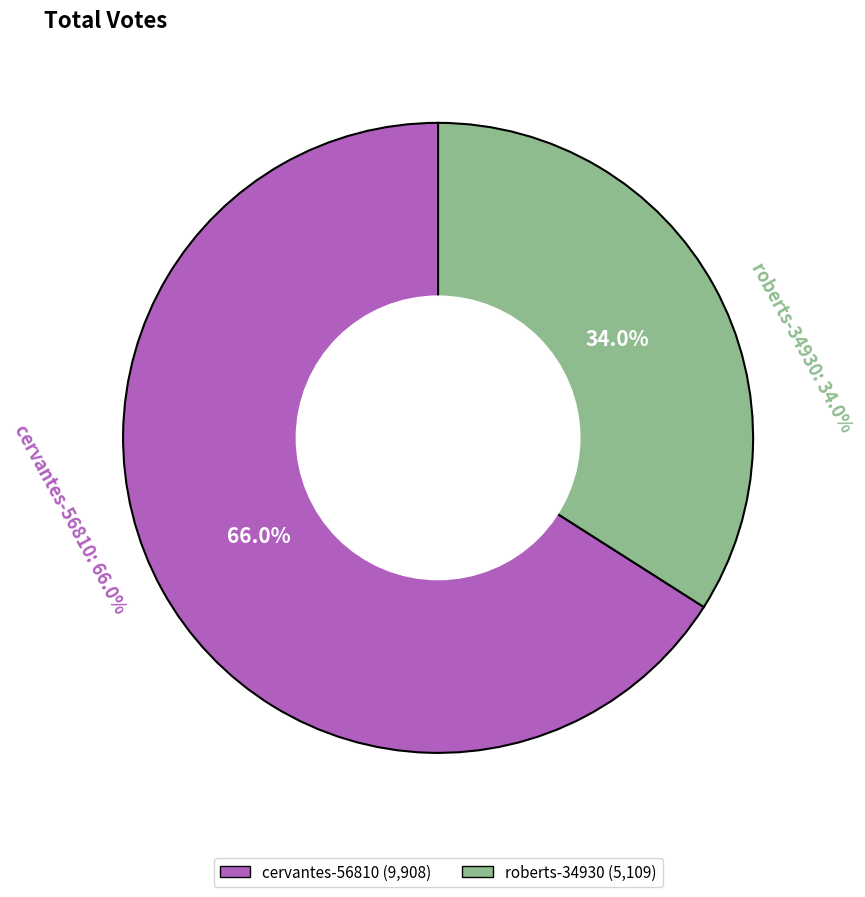

What percentage is the roberts-34930 slice, to the nearest percent?

34%